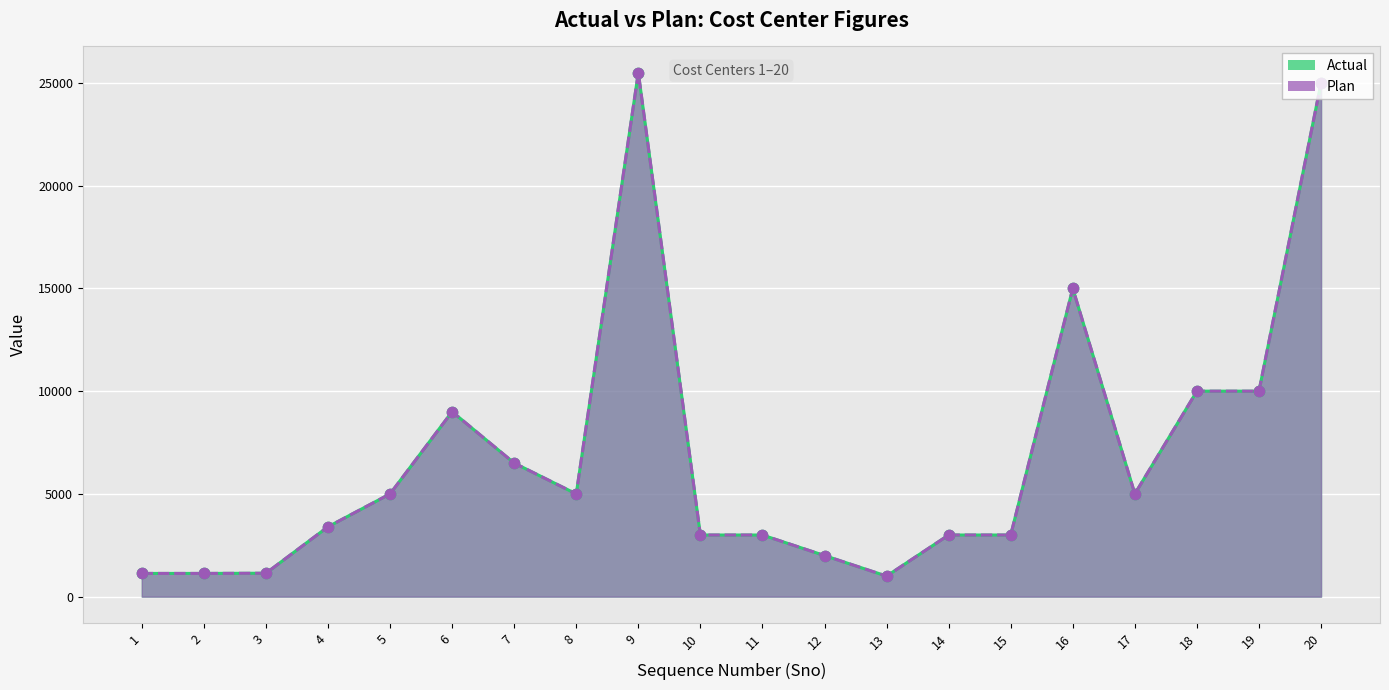

Which series has the widest spread of Y values?

Actual